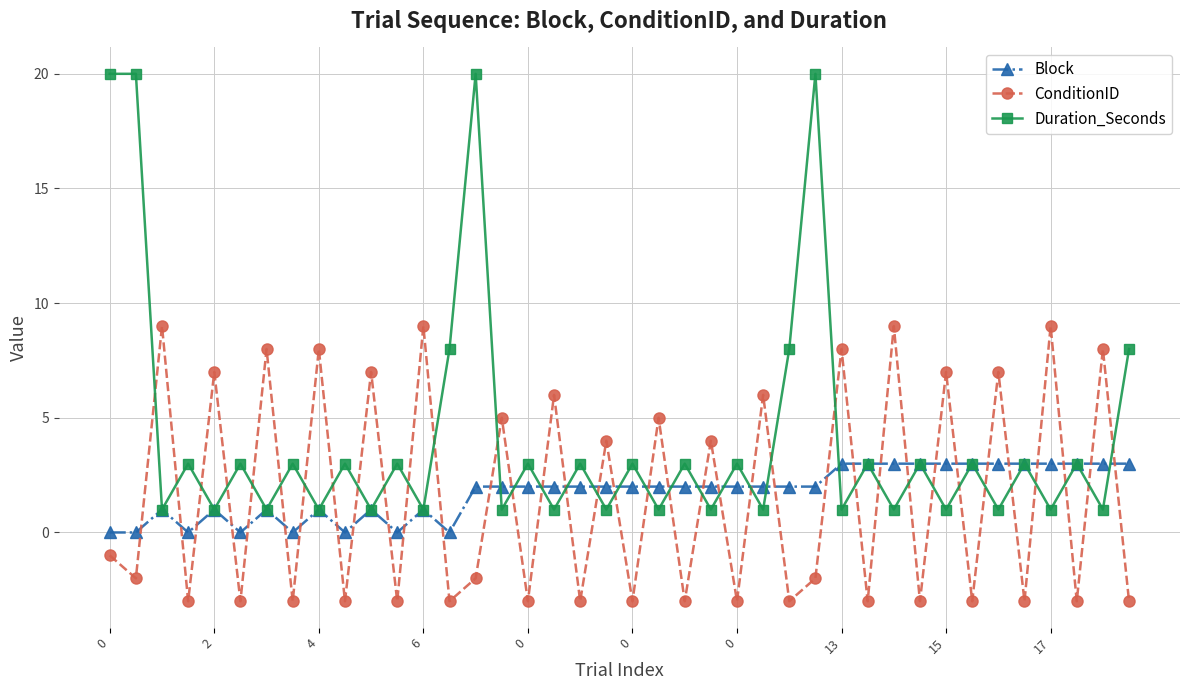

Does the chart display data point markers on the line(s)?

Yes